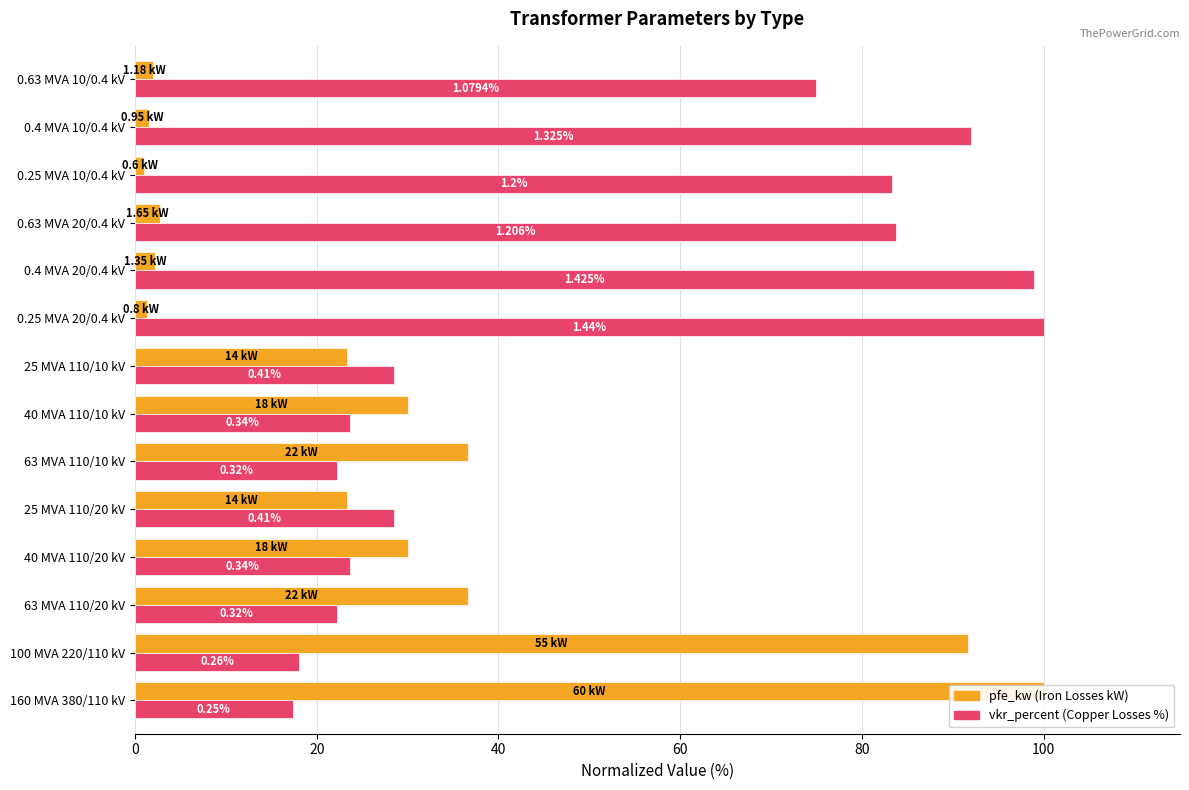

Is it true that vkr_percent (normalized %) equals 17.4 at 160 MVA 380/110 kV?

True